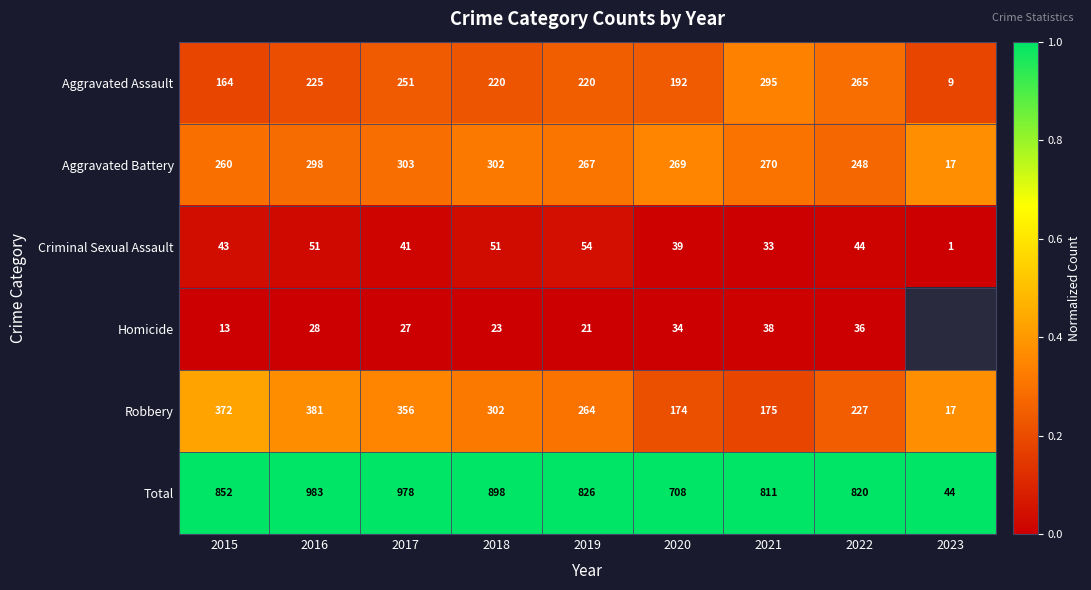

Count the number of data series in this chart.

6